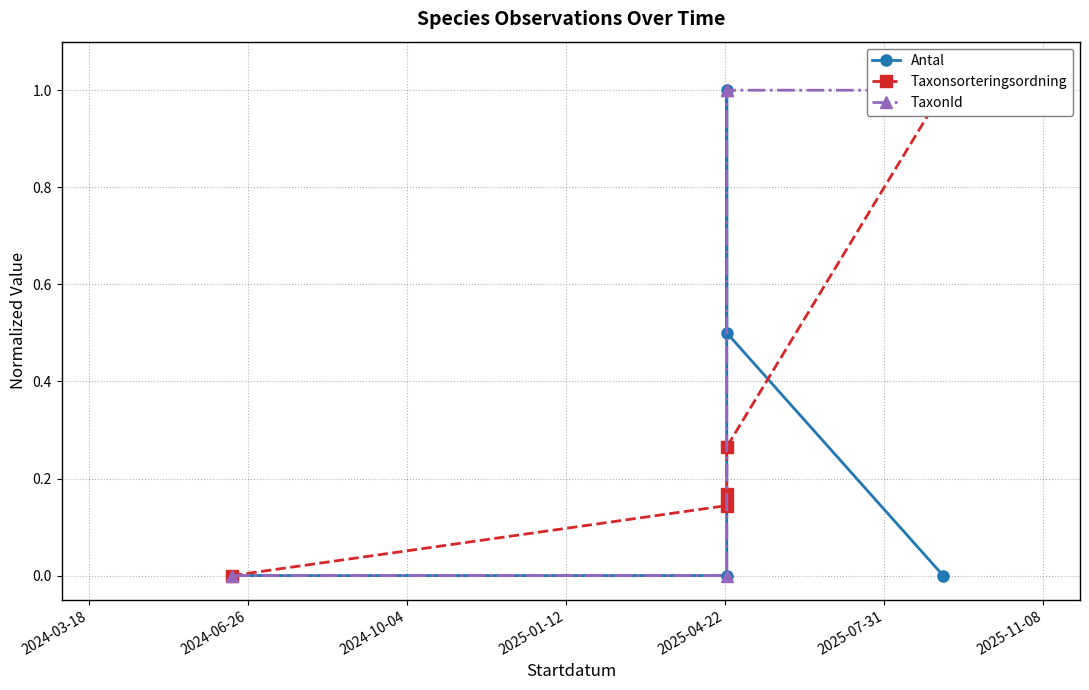

Is it true that Antal equals -0.5 at 2024-03-18?

False